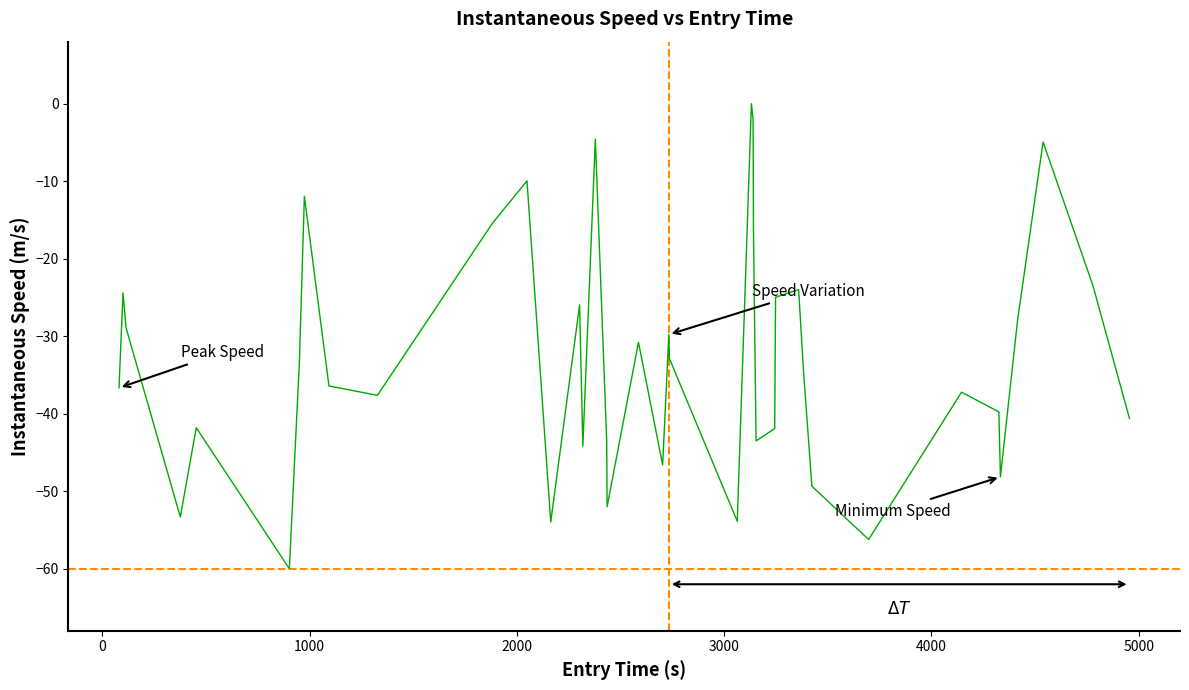

How many lines are shown in the chart?

1